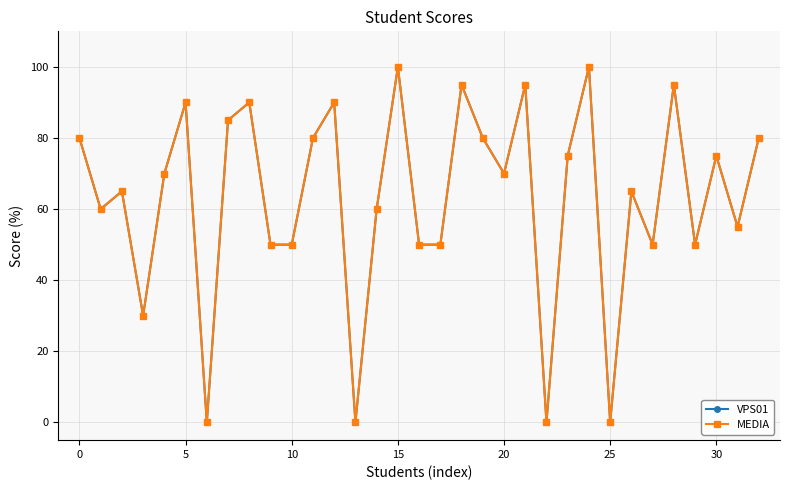

Is this an area chart (filled region under the line)?

No